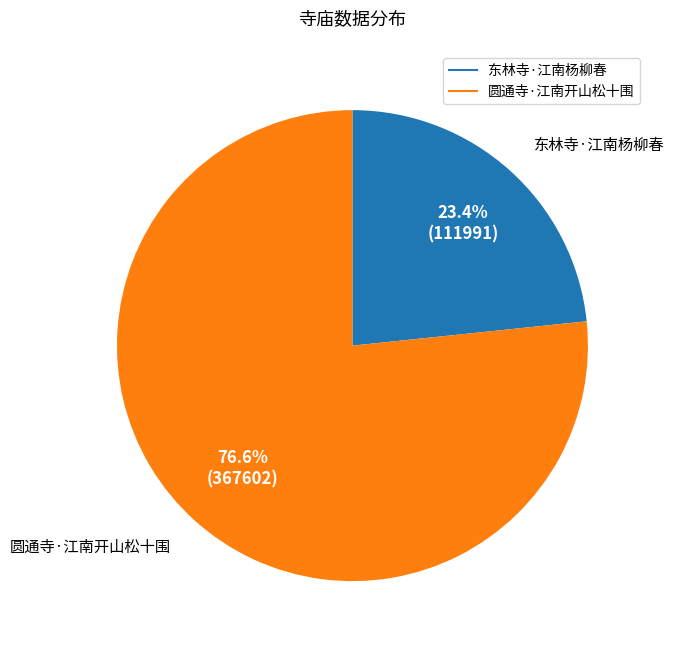

To the nearest percent, what is the combined percentage of 圆通寺·江南开山松十围 and 东林寺·江南杨柳春?

100%